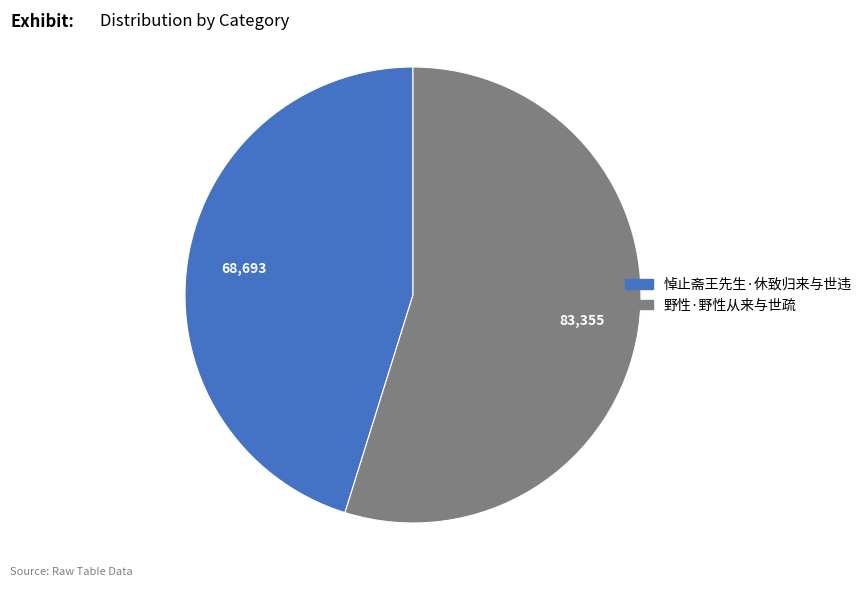

Is it true that 野性·野性从来与世疏 is 55% of the pie?

True